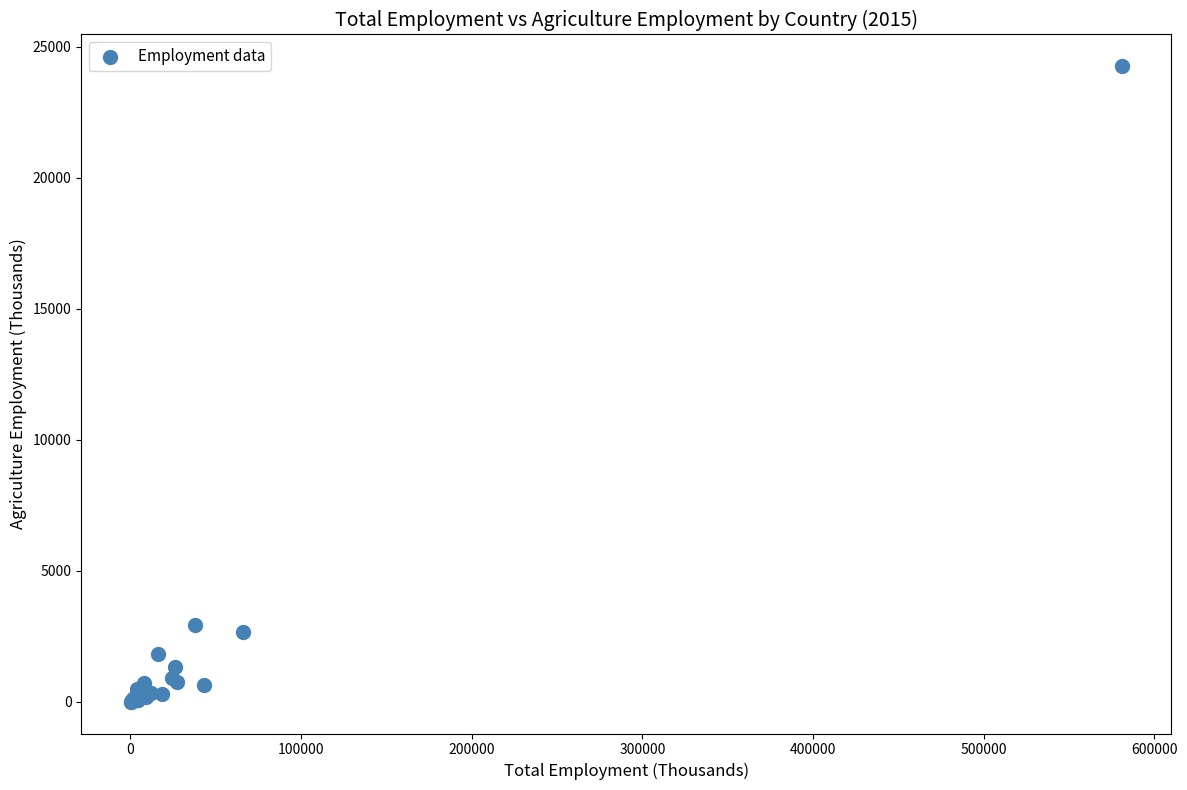

What Y value in the scatter plot is closest to 12127?

2936.2